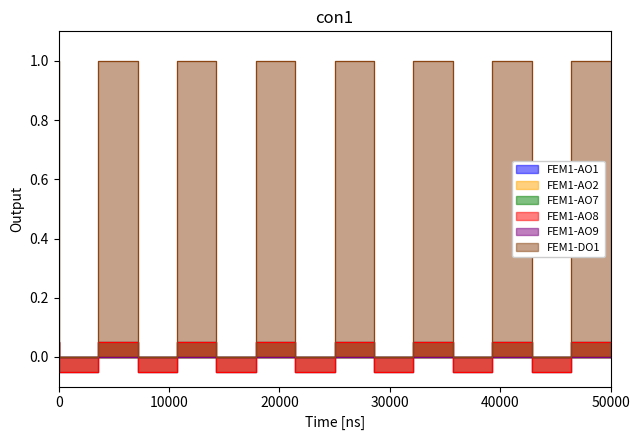

True or false: FEM1-DO1 and FEM1-AO8 intersect in this chart.

False